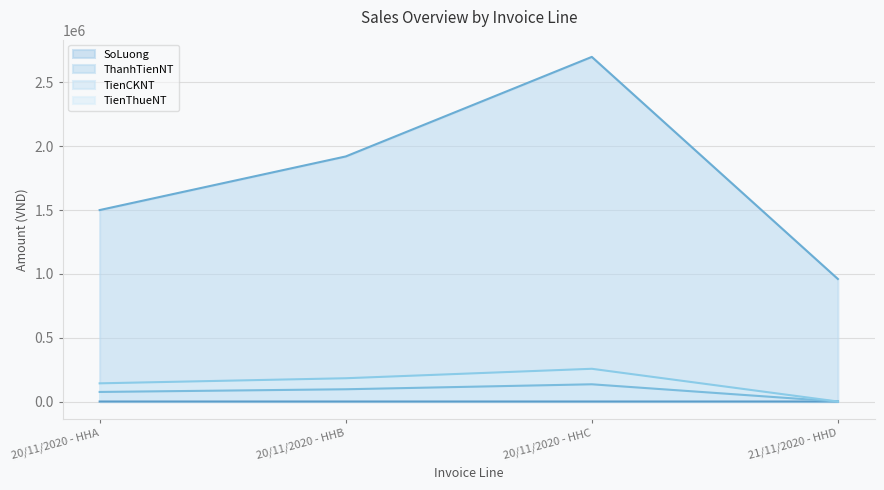

Reading left to right, what are all the values shown in this chart?

SoLuong: 10	12	15	8
ThanhTienNT: 1500000	1920000	2700000	960000
TienCKNT: 75000	96000	135000	0
TienThueNT: 142500	182400	256500	0